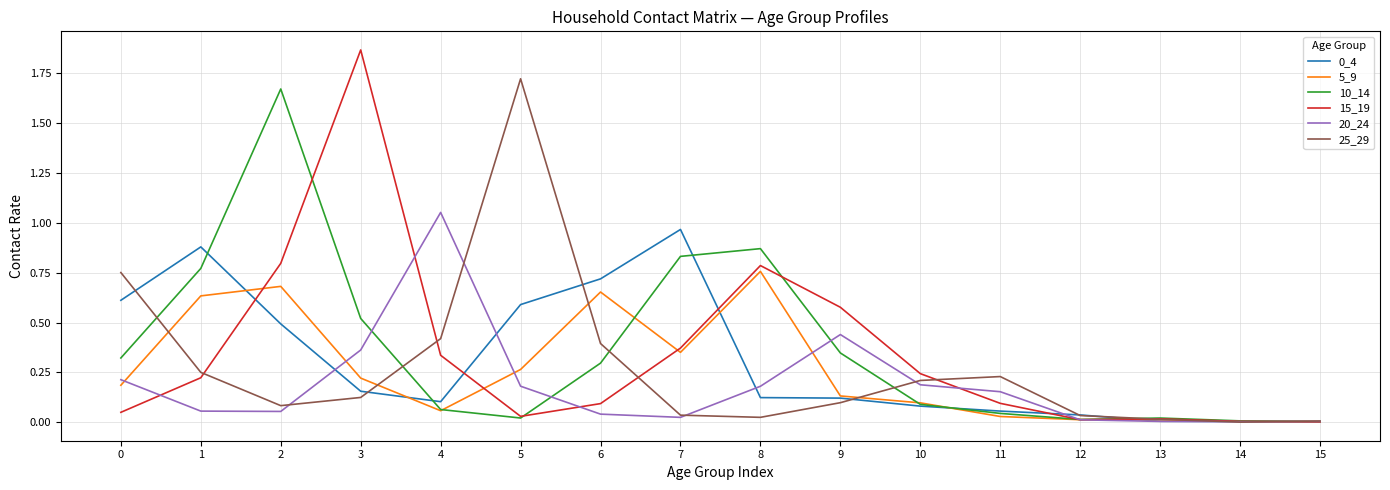

Which category has the highest value across all series?

3